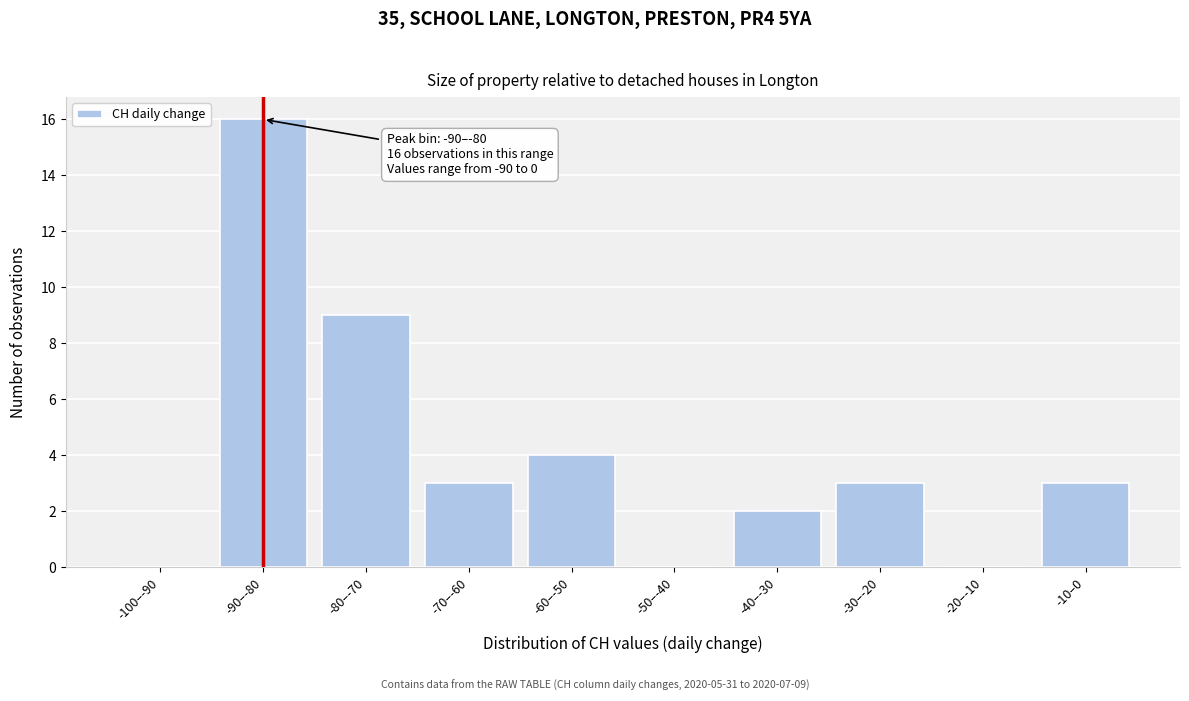

Reading right to left, list all the values displayed in this chart.

-10–0=3	-20–-10=0	-30–-20=3	-40–-30=2	-50–-40=0	-60–-50=4	-70–-60=3	-80–-70=9	-90–-80=16	-100–-90=0